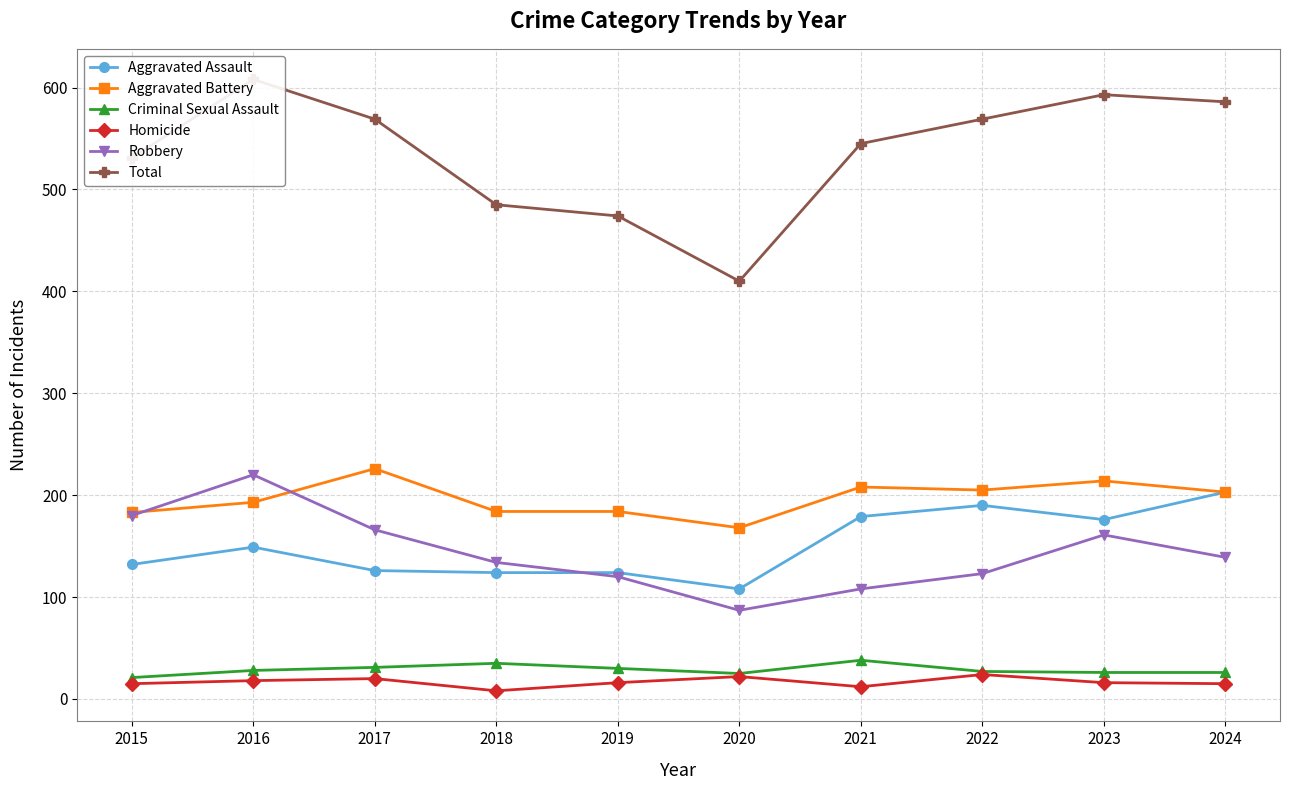

What are all the series names shown in the legend?

Aggravated Assault, Aggravated Battery, Criminal Sexual Assault, Homicide, Robbery, Total